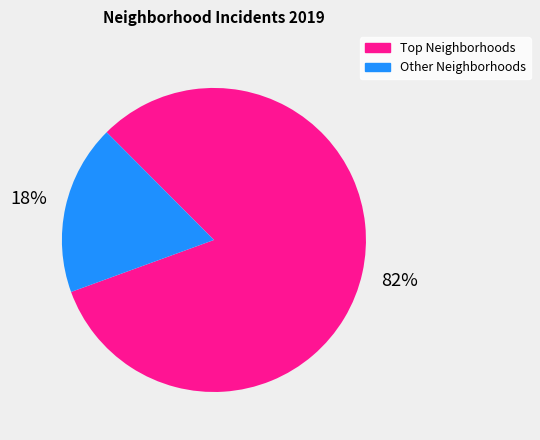

Which category accounts for the majority?

Top Neighborhoods